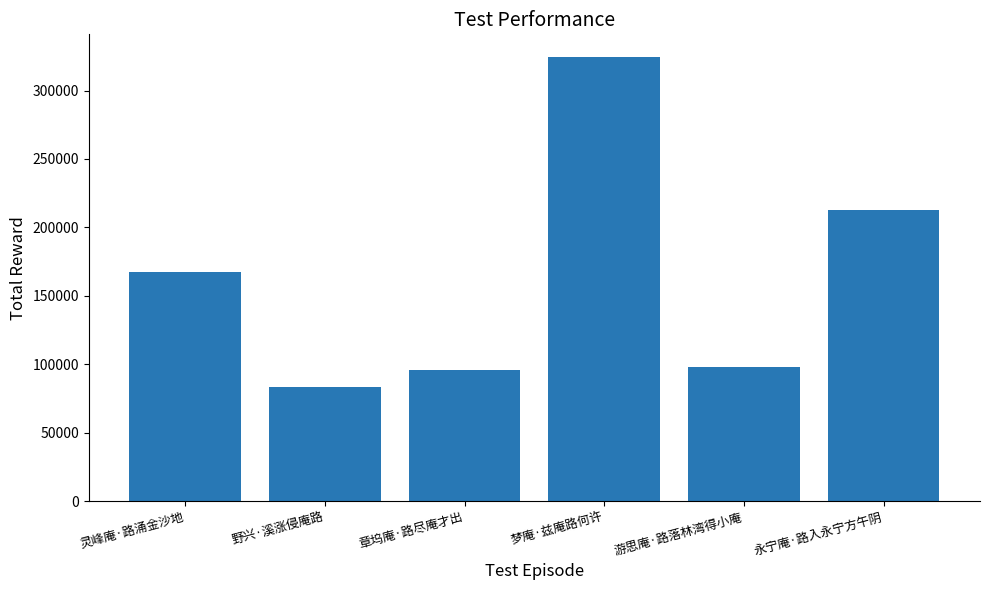

What position from the right is 永宁庵·路入永宁方午阴?

1